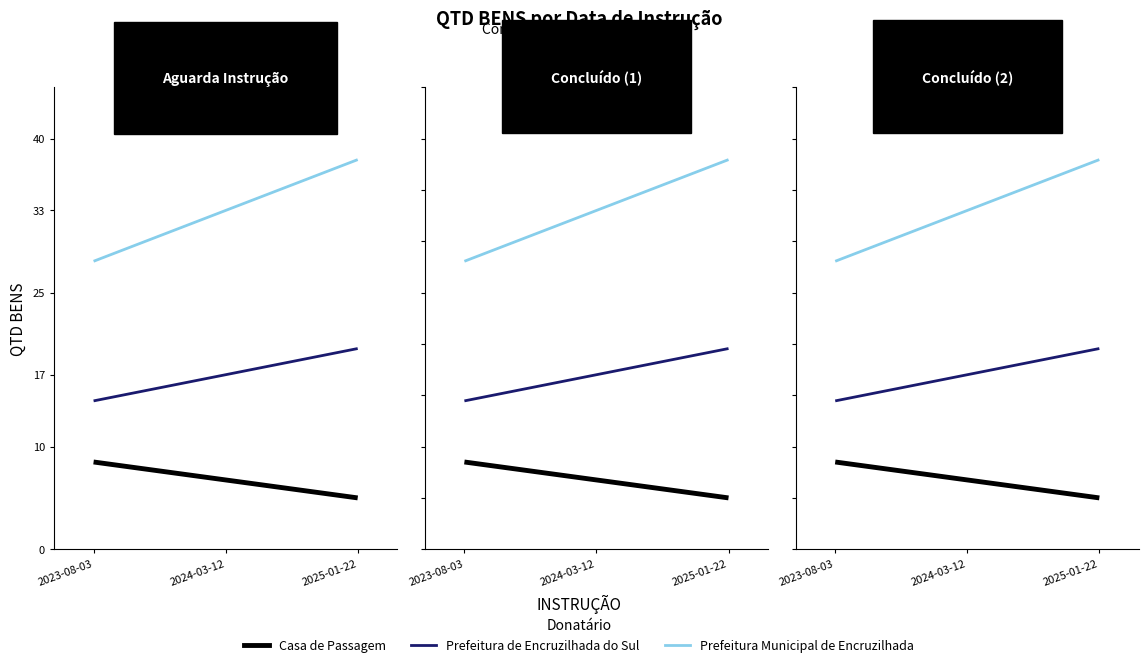

What is the total value across all series at 2023-08-03?

51.0